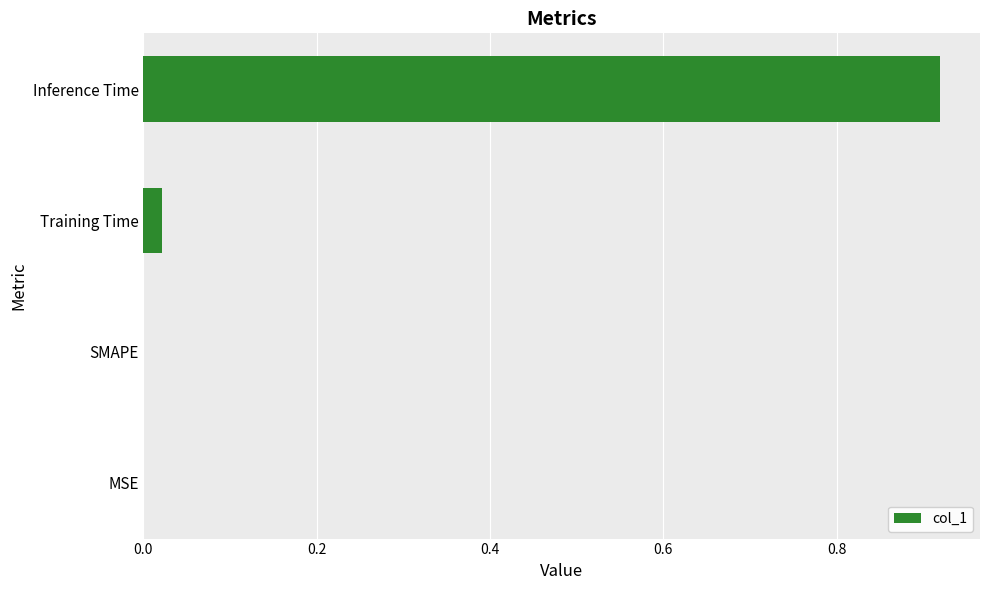

Are the bars horizontal?

Yes